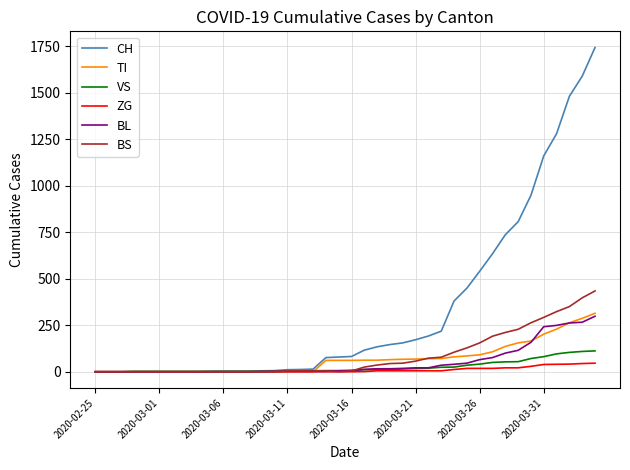

Which series has the largest total across all categories?

CH